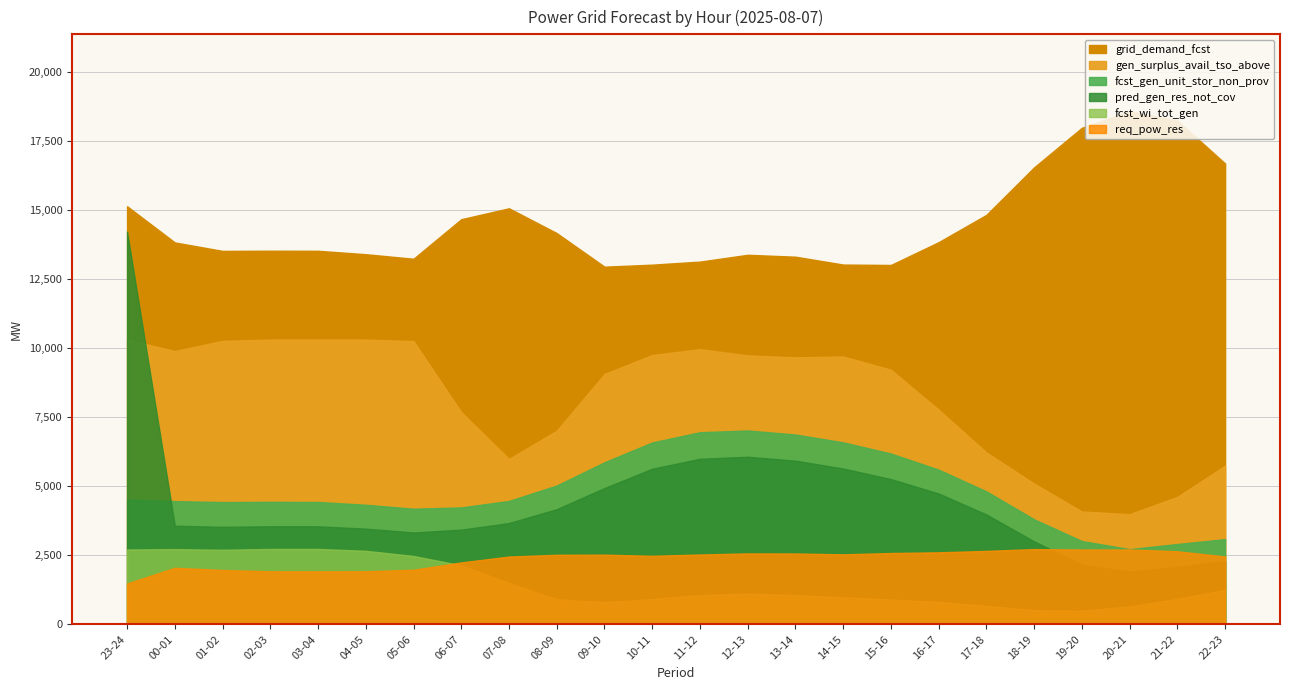

At which label is fcst_gen_unit_stor_non_prov closest to 4875?

17-18